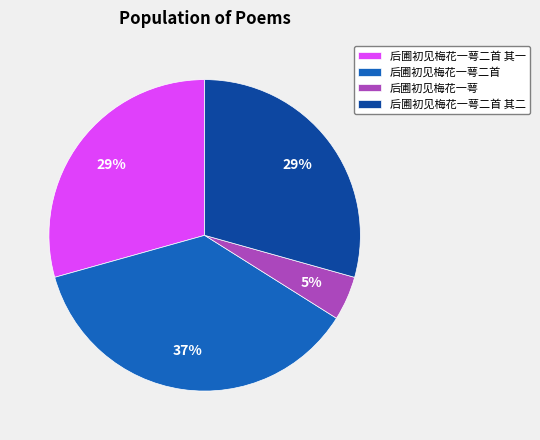

How many segments does this pie chart have?

4